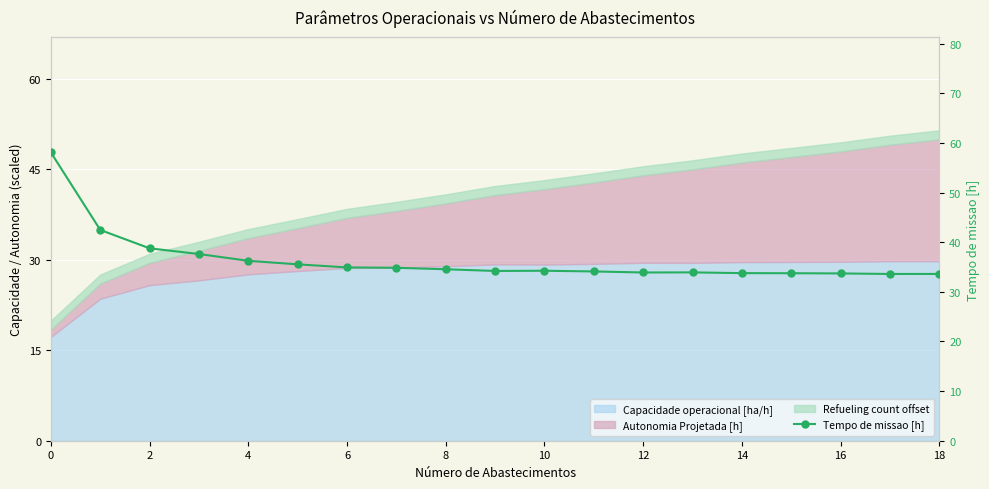

True or false: the data shows 20.0 at 11.

False